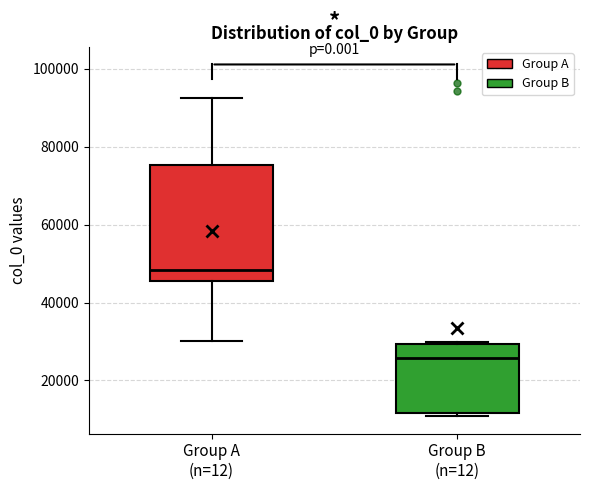

Reading left to right, transcribe this box plot: for each box, give where its median line is, the range the box spans, and where its two whiskers end, as read against the y-axis. The values are not printed on the chart, so give them approximately, as read against the axis.

Group A (n=12): median 48000, box 46000 to 76000, whiskers 30000 to 92000
Group B (n=12): median 26000, box 12000 to 30000, whiskers 10000 to 30000 (just above the box's upper edge)